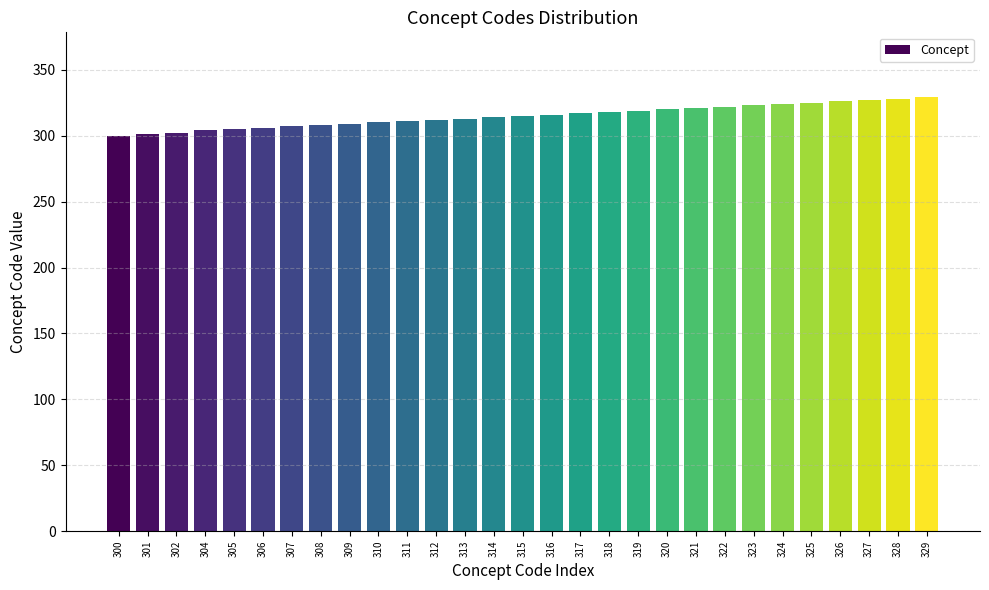

The chart shows a value of 526 at 325. True or false?

False